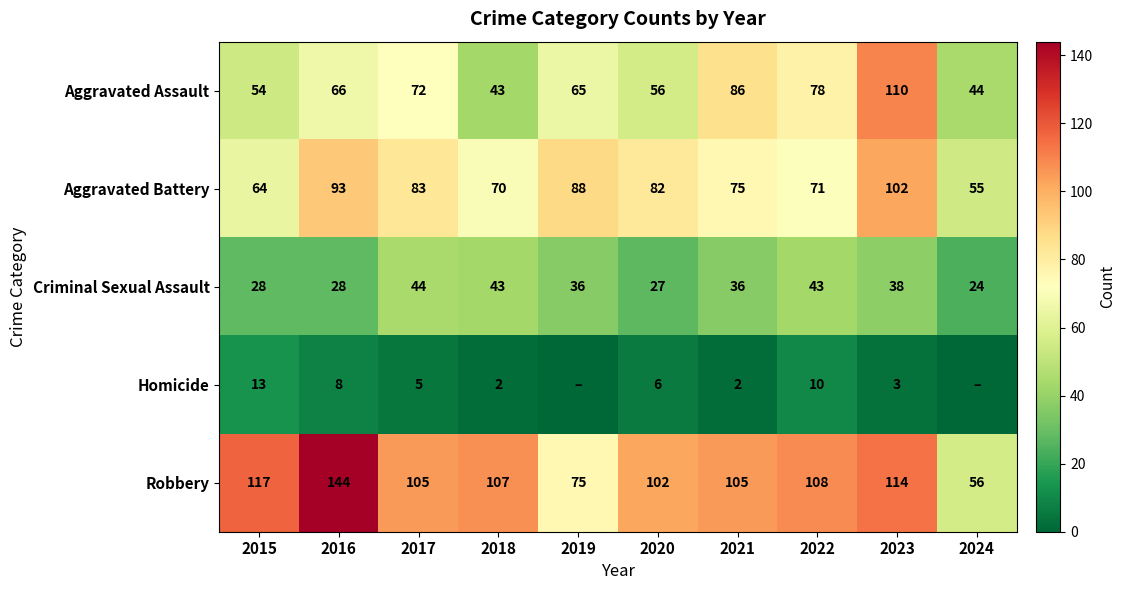

Rank the series by their maximum value, from highest to lowest.

Robbery, Aggravated Assault, Aggravated Battery, Criminal Sexual Assault, Homicide